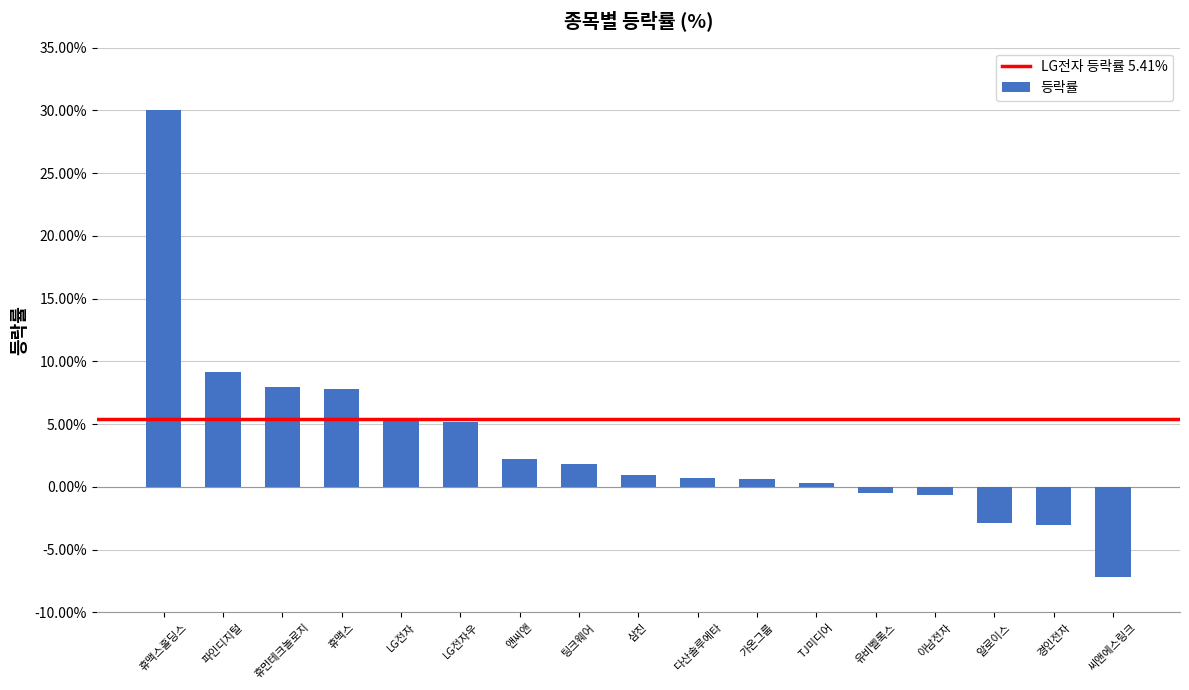

How many values are below 0?

5